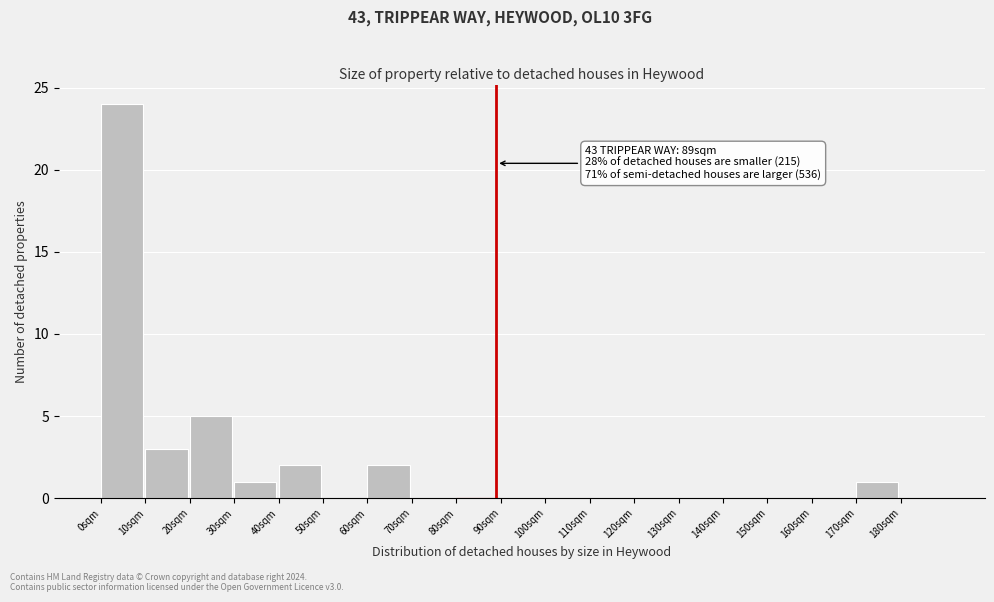

Which range on the x-axis has the tallest bar?

0 to 10